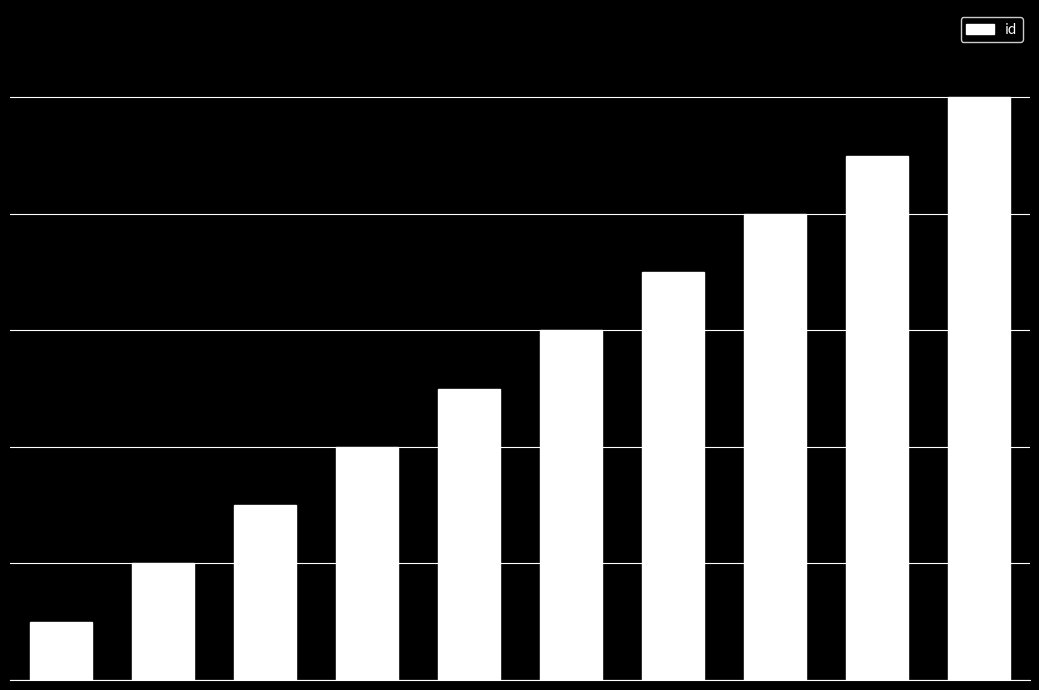

Reading right to left, extract all data points from this chart.

10	9	8	7	6	5	4	3	2	1